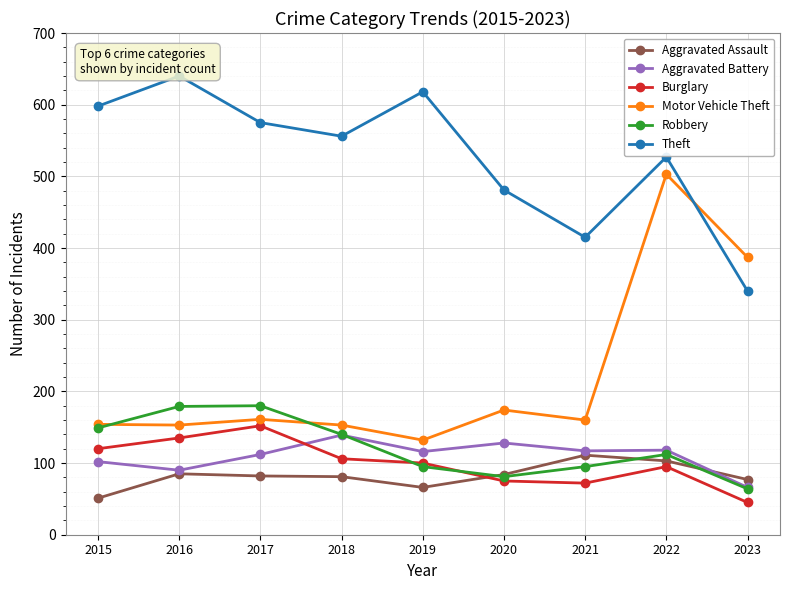

Reading left to right, what are all the values shown in this chart?

Aggravated Assault: 2015=51	2016=85	2017=82	2018=81	2019=66	2020=84	2021=111	2022=103	2023=77
Aggravated Battery: 2015=102	2016=90	2017=112	2018=139	2019=116	2020=128	2021=117	2022=118	2023=66
Burglary: 2015=120	2016=135	2017=152	2018=106	2019=100	2020=75	2021=72	2022=95	2023=45
Motor Vehicle Theft: 2015=154	2016=153	2017=161	2018=153	2019=132	2020=174	2021=160	2022=503	2023=387
Robbery: 2015=149	2016=179	2017=180	2018=140	2019=95	2020=81	2021=95	2022=112	2023=64
Theft: 2015=598	2016=640	2017=575	2018=556	2019=618	2020=481	2021=415	2022=527	2023=340